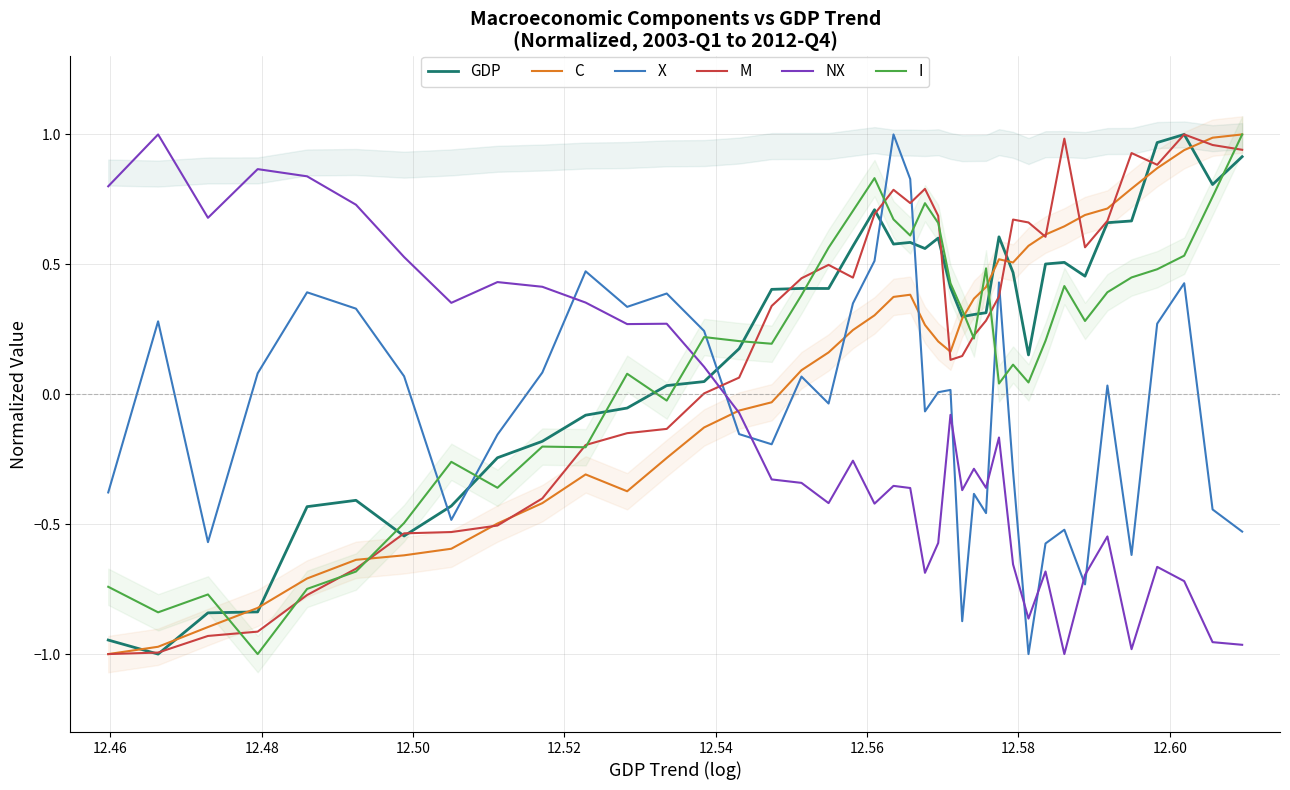

True or false: M and X intersect in this chart.

True